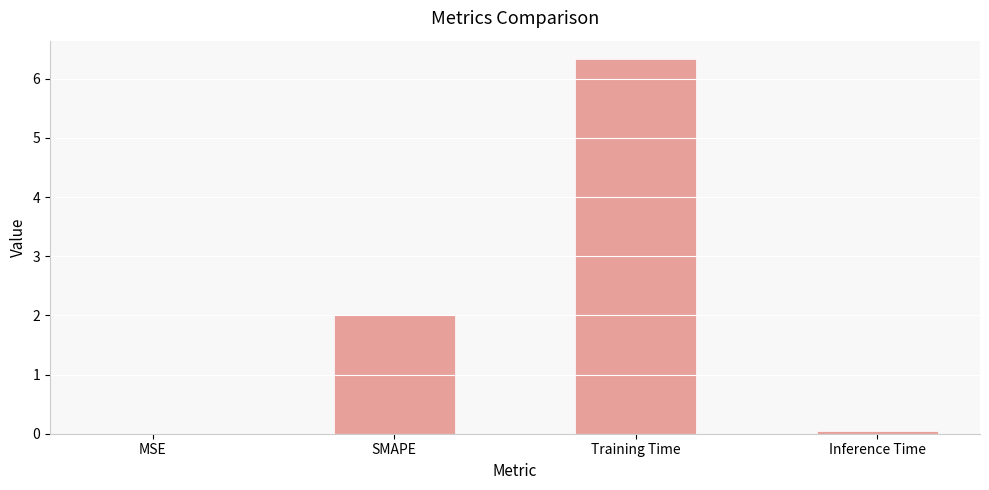

Read the value at Training Time.

6.3